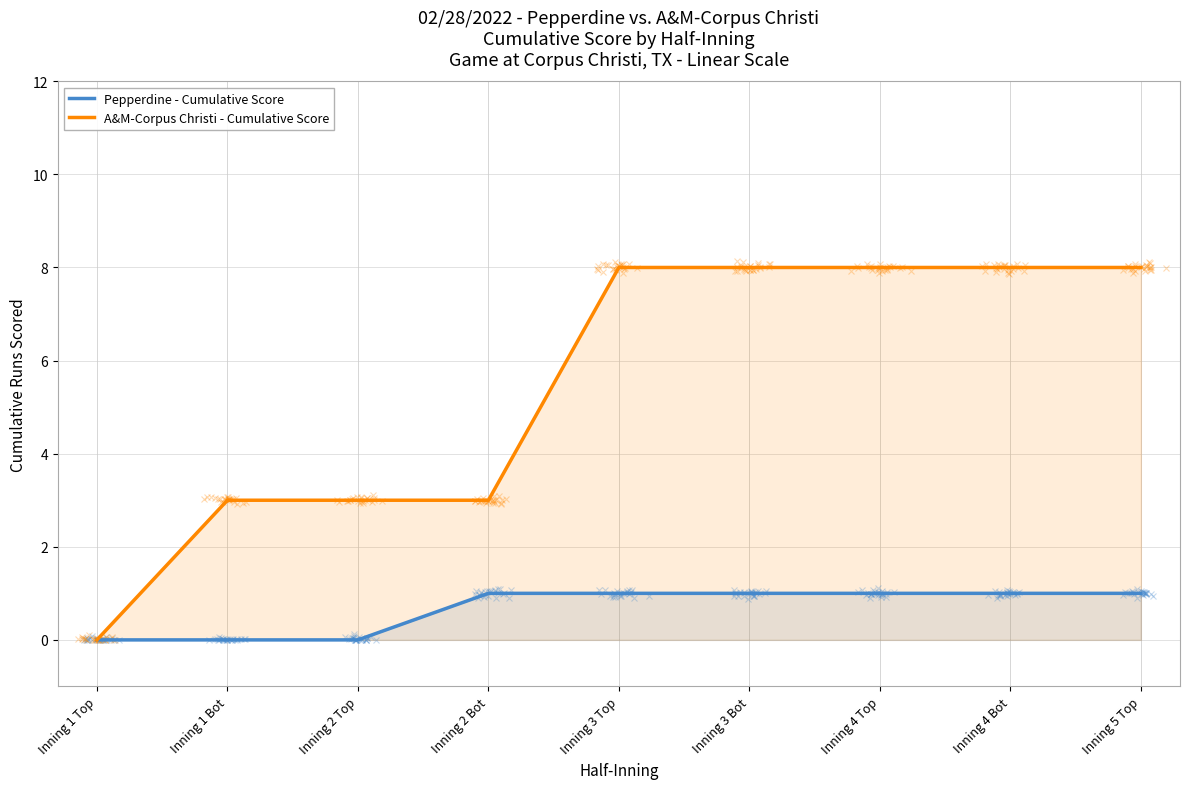

What is the greatest value displayed?

8